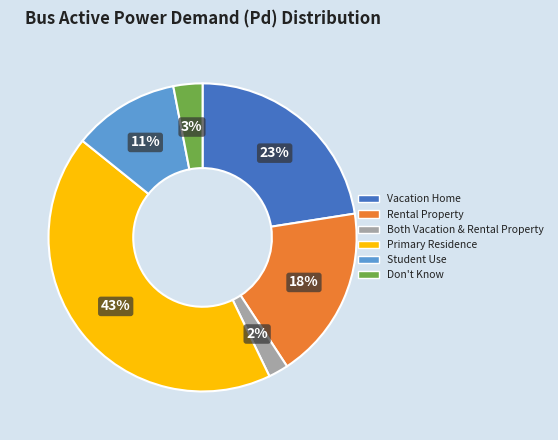

Does any single category account for the majority?

No